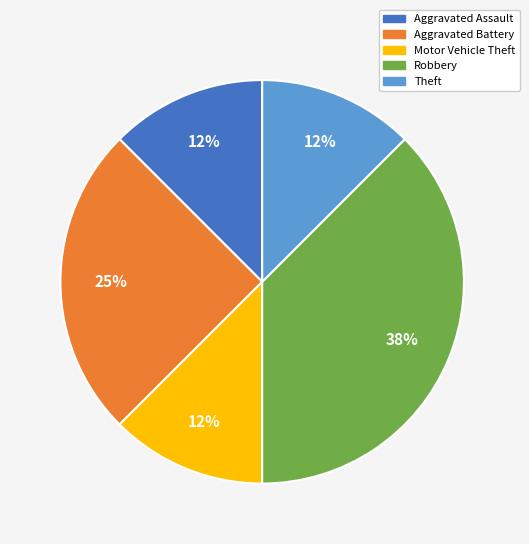

To the nearest percent, what portion does Aggravated Battery represent?

25%